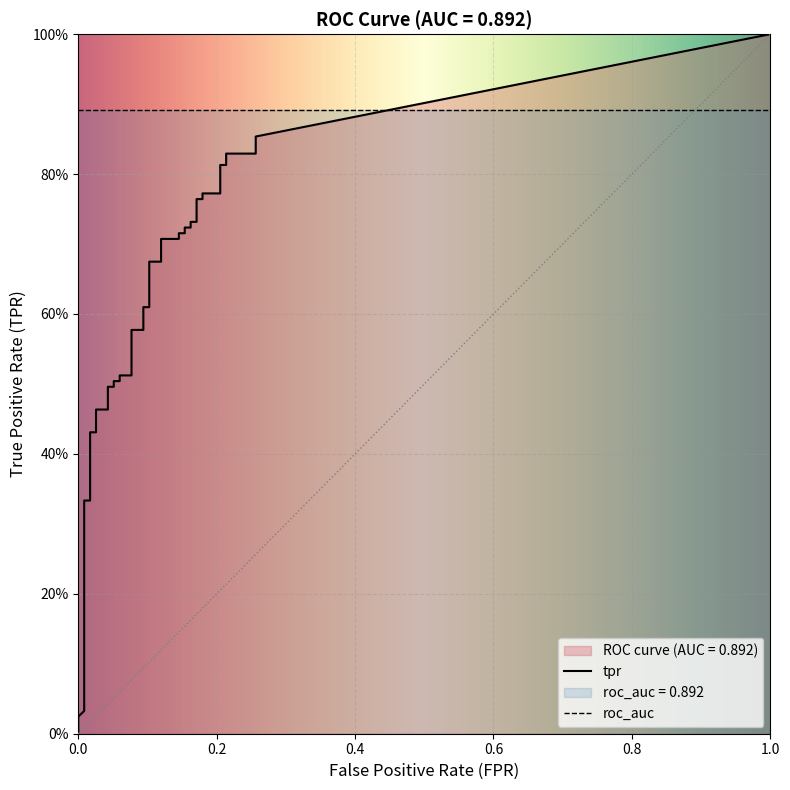

True or false: fpr has more than 1 points higher than both neighbors.

False